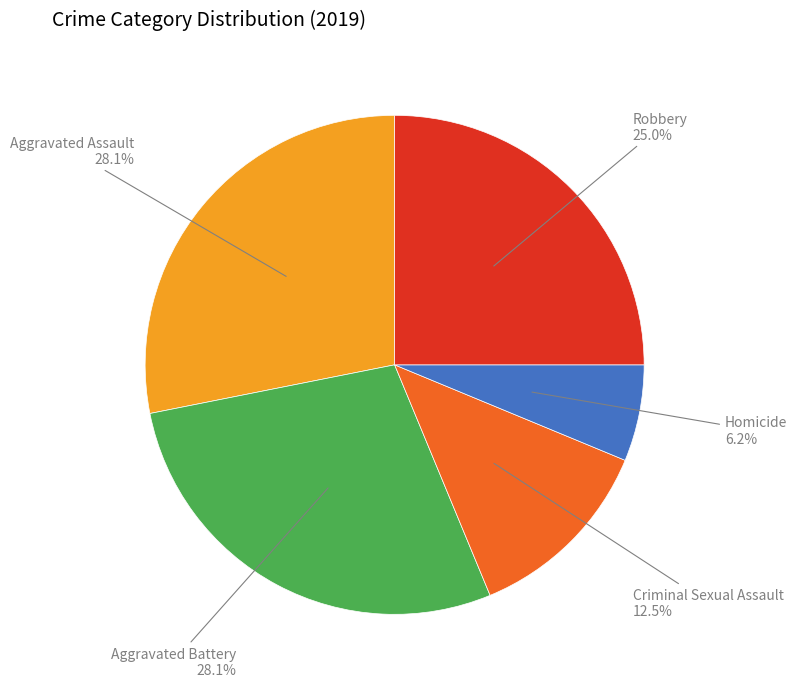

To the nearest percent, what portion does Aggravated Assault represent?

28%